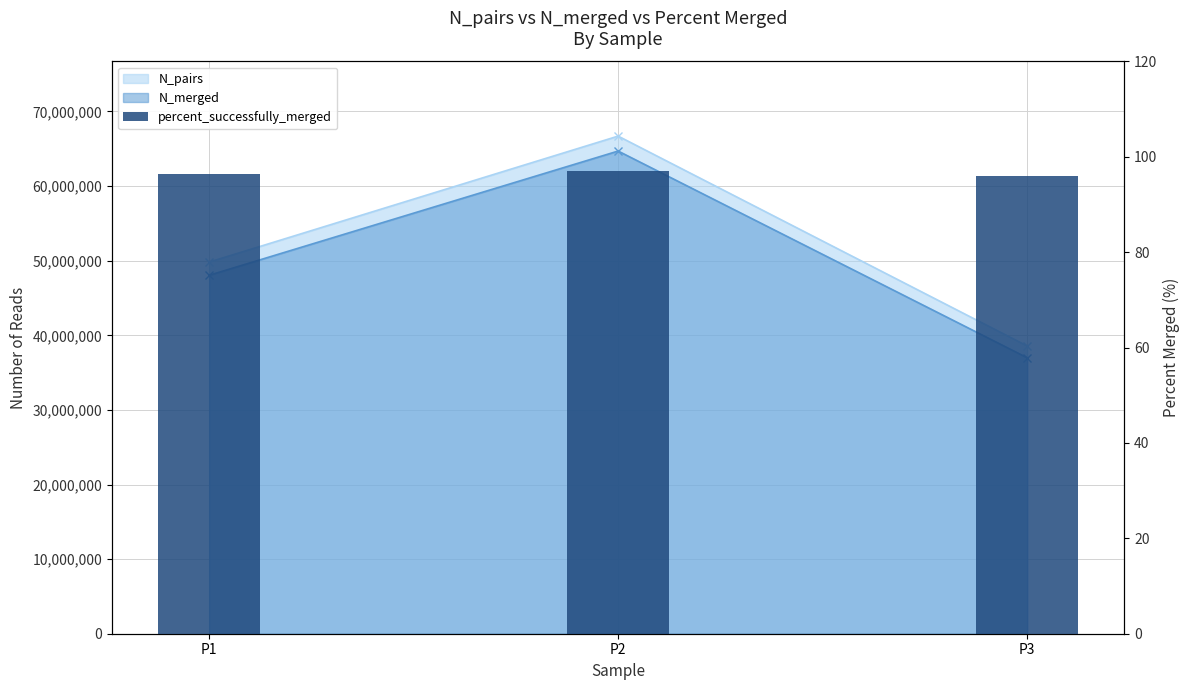

Reading right to left, what are all the values shown in this chart?

P3=95.9	P2=97.0	P1=96.5